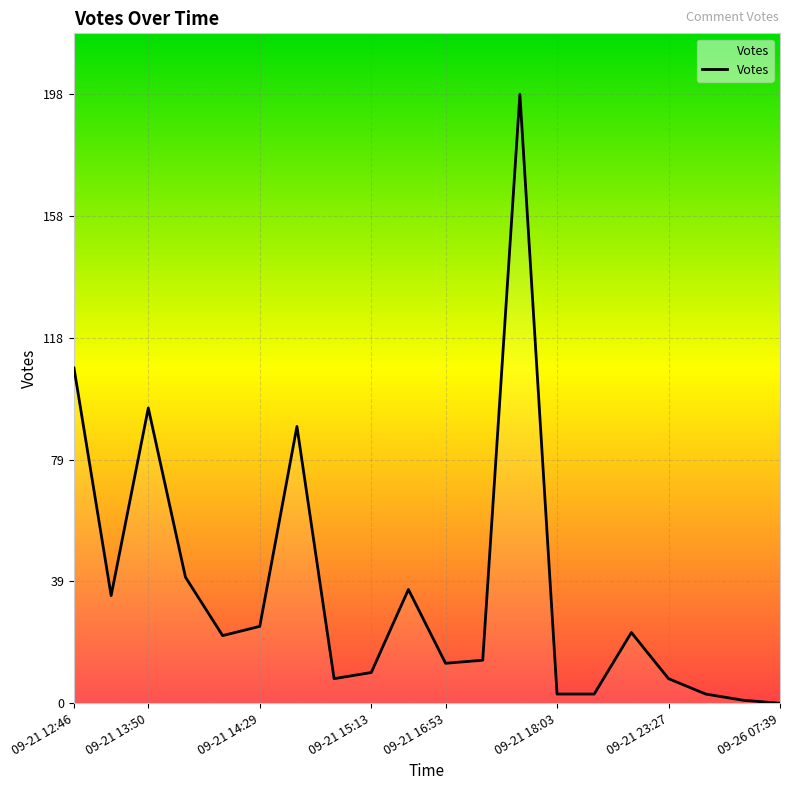

What is the difference between the maximum and minimum values?

198